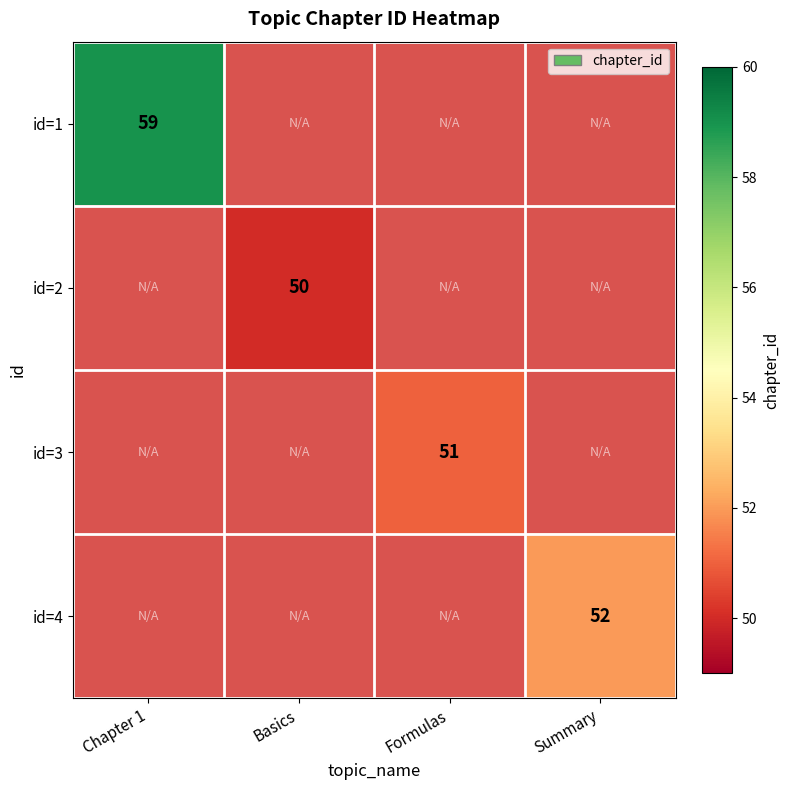

True or false: id=3 has a value of 68 at Formulas.

False